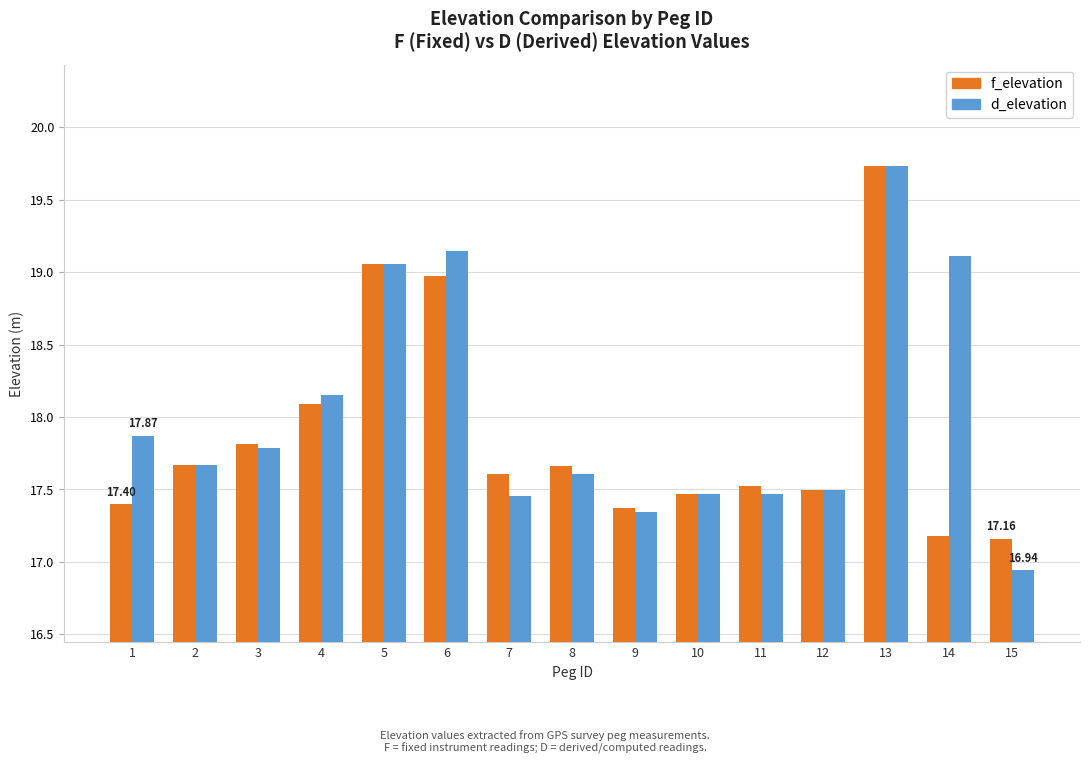

How many data points does each series have?

15